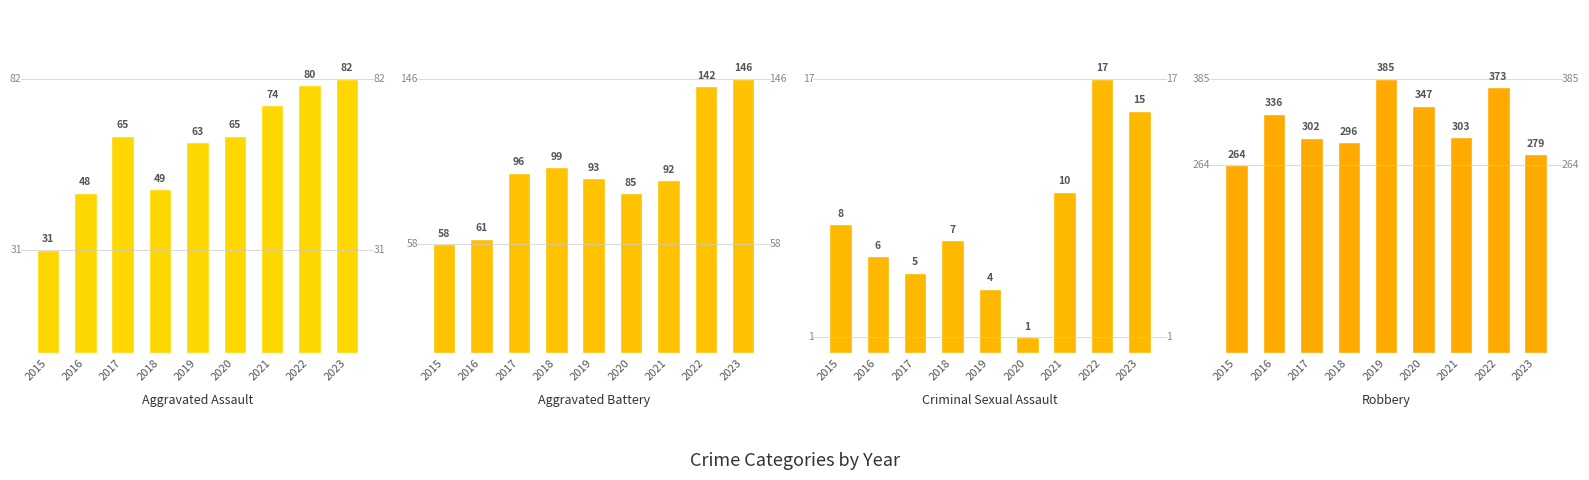

Rank the series at 2022 from lowest to highest value.

Criminal Sexual Assault, Aggravated Assault, Aggravated Battery, Robbery